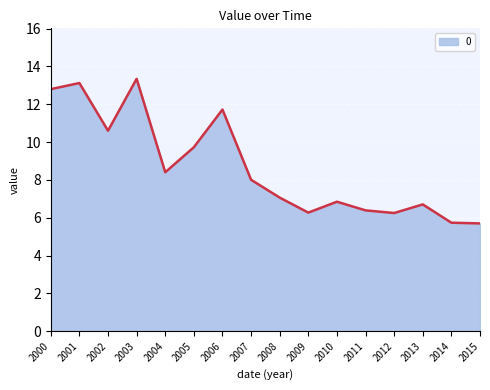

What is the difference between the second highest and minimum values?

7.4